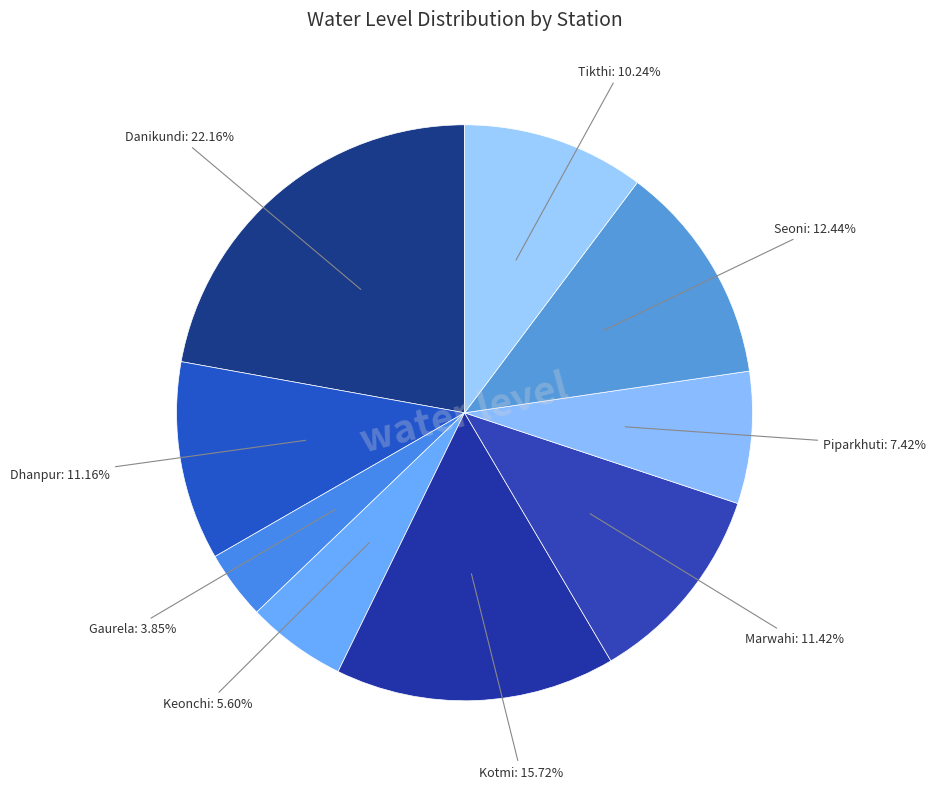

What percentage is the Tikthi slice, to the nearest percent?

10%